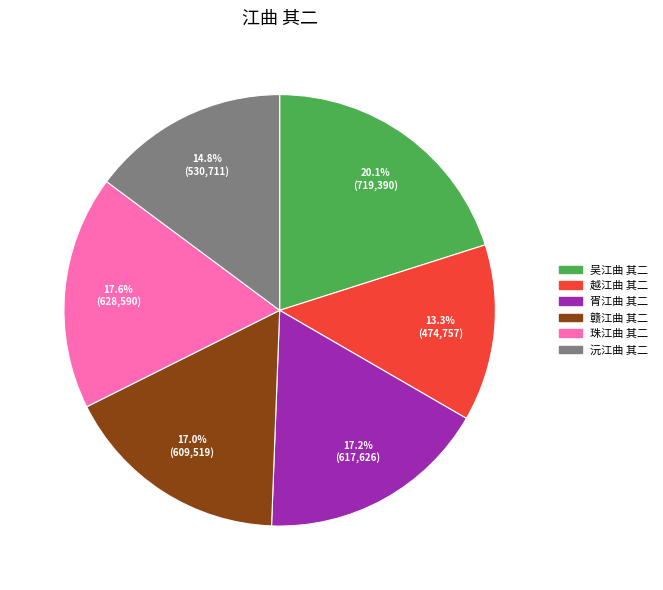

True or false: 沅江曲 其二 accounts for 15% of the total.

True